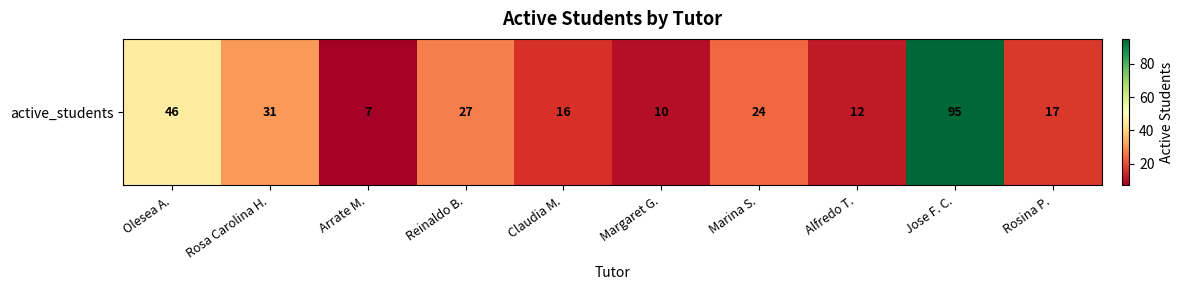

What is the difference between the maximum and minimum values?

88